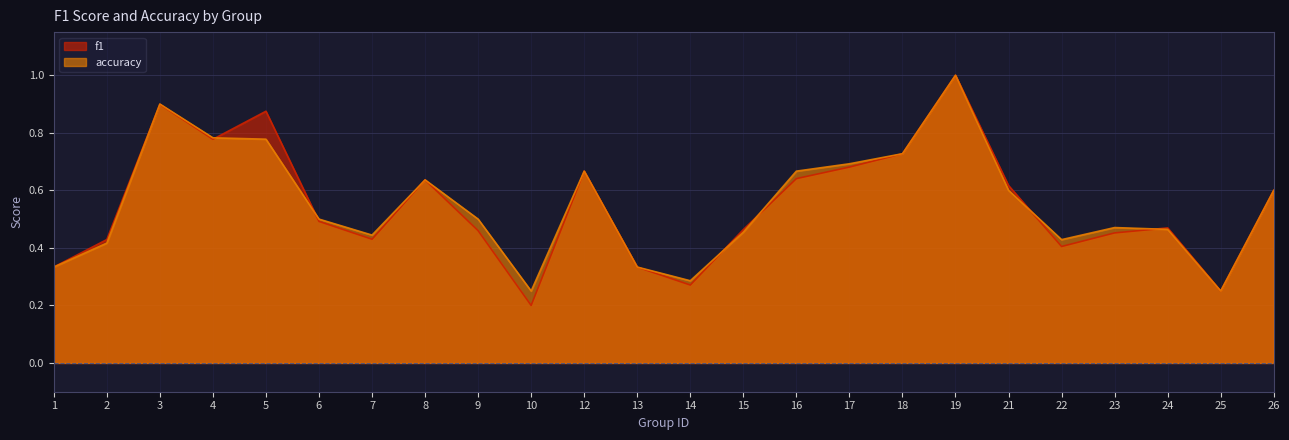

At which label does accuracy reach its minimum?

10